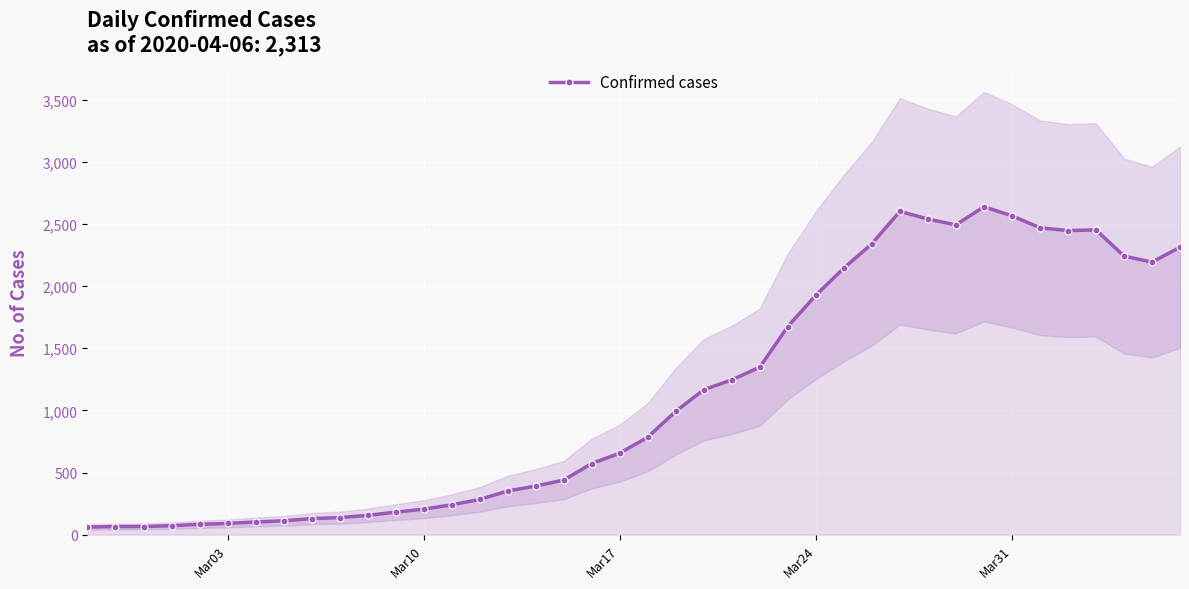

What is the maximum value for Confirmed cases?

2639